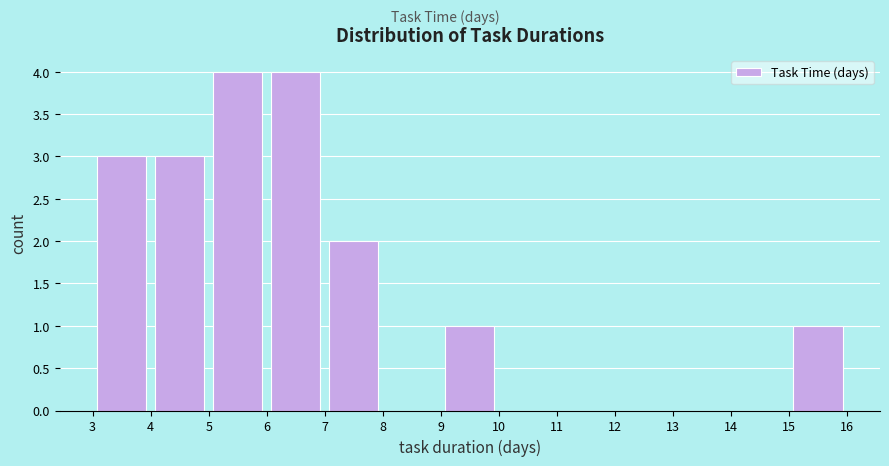

What is the height of the bar covering 4 to 5 on the x-axis? The values are not printed on the chart, so give them approximately, as read against the axis.

3